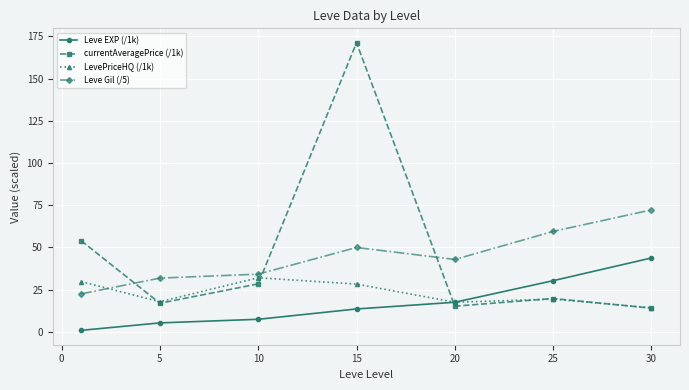

What is the sum of all LevePriceHQ (/1k) values?

158.8